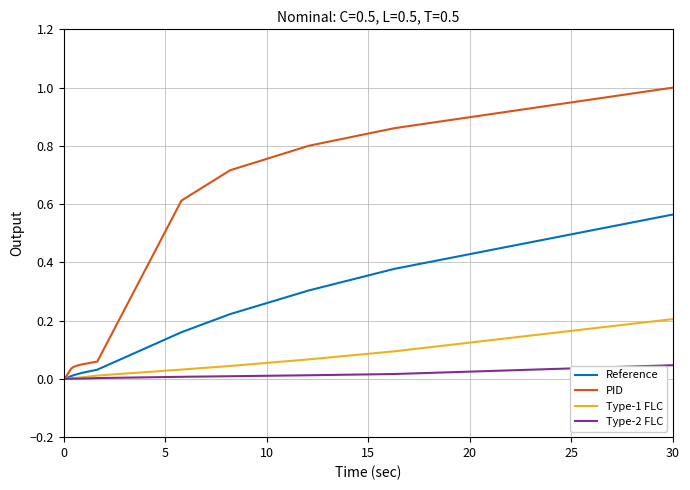

What is the greatest value displayed?

1.0